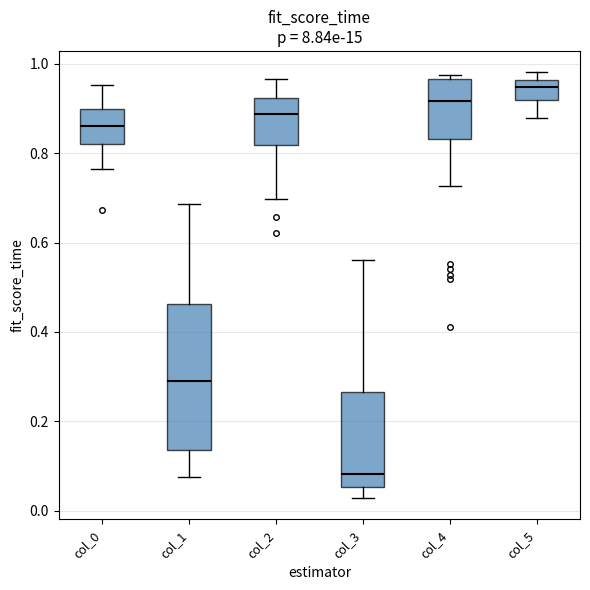

Reading left to right, transcribe this box plot: for each box, give where its median line is, the range the box spans, and where its two whiskers end, as read against the y-axis. The values are not printed on the chart, so give them approximately, as read against the axis.

col_0: median 0.86, box 0.82 to 0.90, whiskers 0.76 to 0.96
col_1: median 0.28, box 0.14 to 0.46, whiskers 0.08 to 0.68
col_2: median 0.88, box 0.82 to 0.92, whiskers 0.70 to 0.96
col_3: median 0.08, box 0.06 to 0.26, whiskers 0.02 to 0.56
col_4: median 0.92, box 0.84 to 0.96, whiskers 0.72 to 0.98
col_5: median 0.94, box 0.92 to 0.96, whiskers 0.88 to 0.98